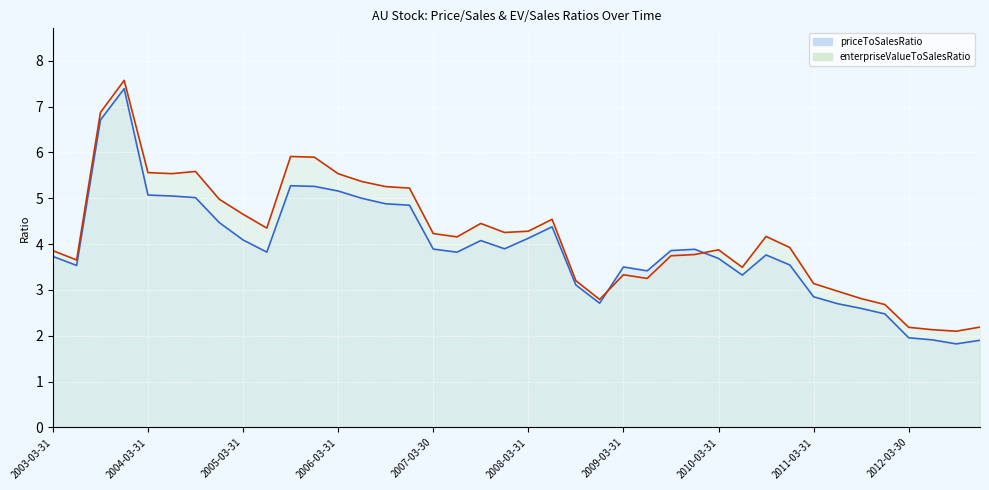

What is the spread (max minus min) of values at 18?

0.4